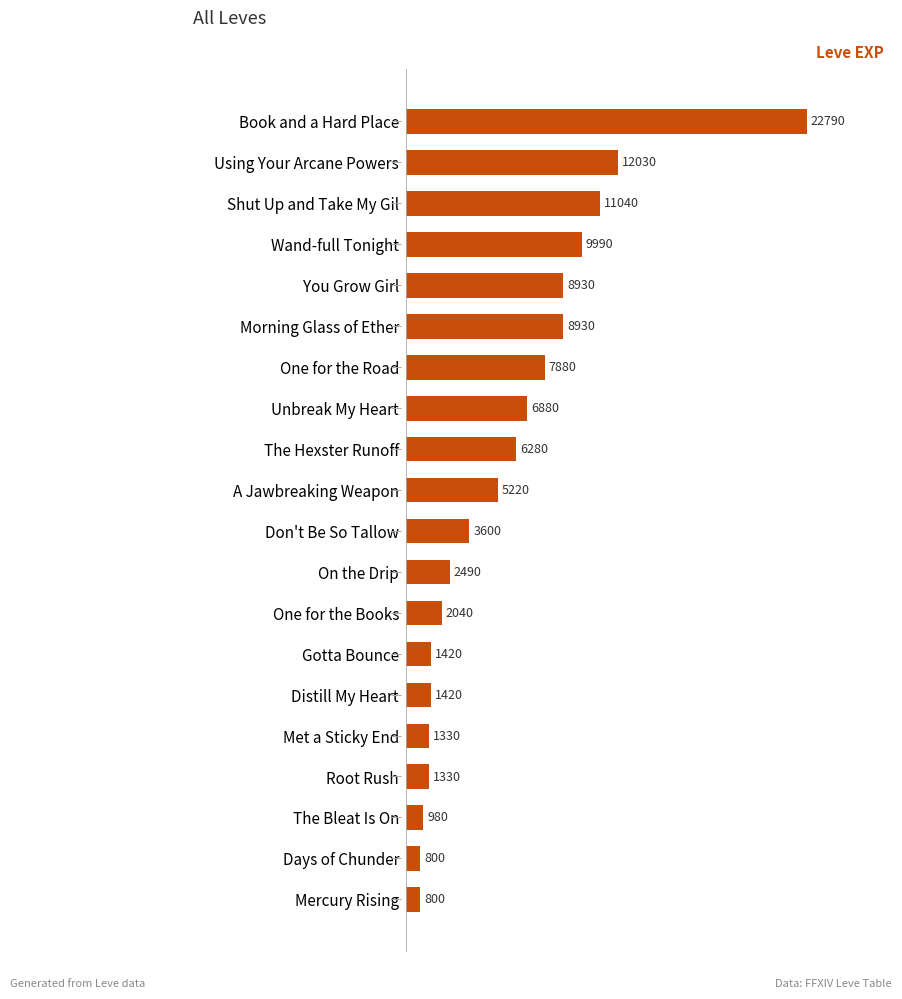

Does the chart contain any negative values?

No